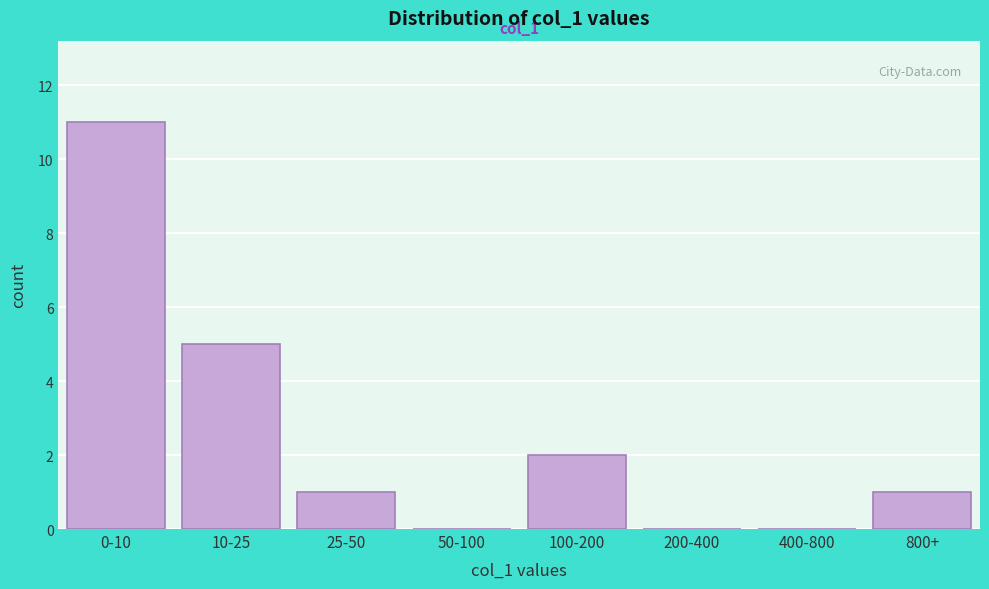

Reading left to right, transcribe all the data shown in this chart.

0-10=11	10-25=5	25-50=1	50-100=0	100-200=2	200-400=0	400-800=0	800+=1